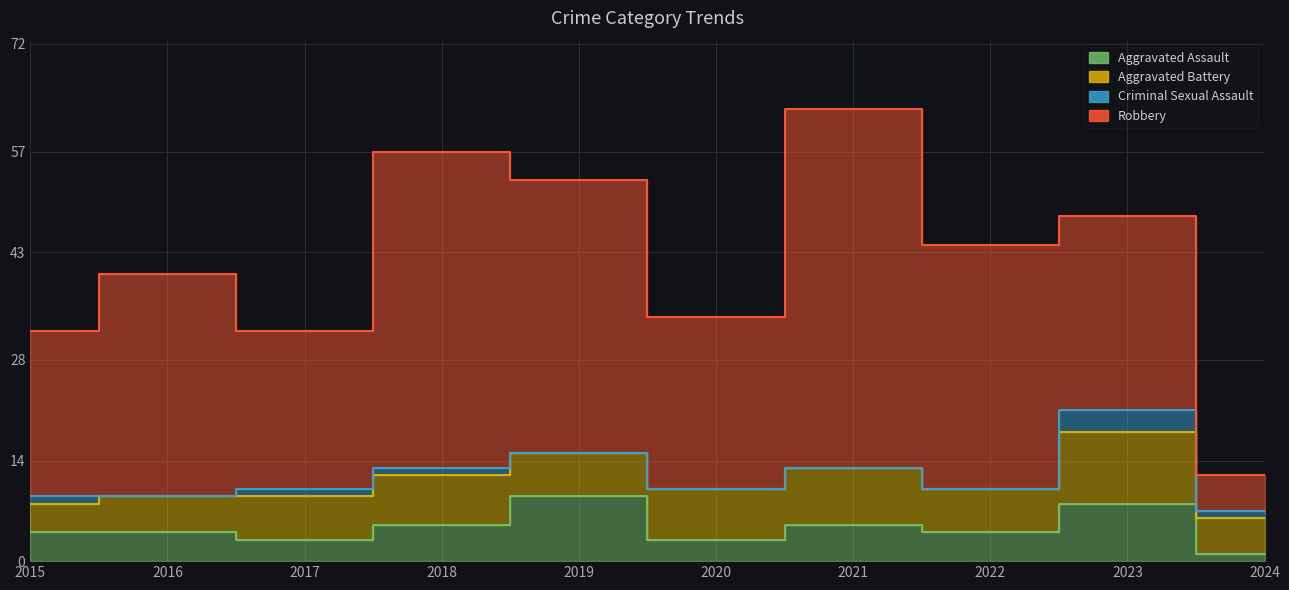

Which label corresponds to the largest value in the chart?

2021